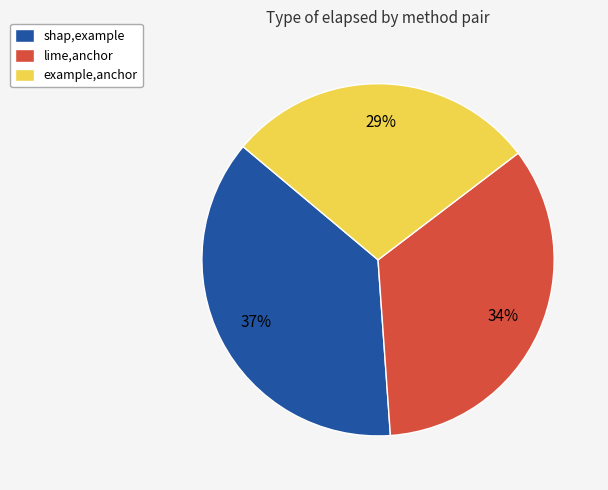

To the nearest percent, what percentage of the pie is shap,example?

37%